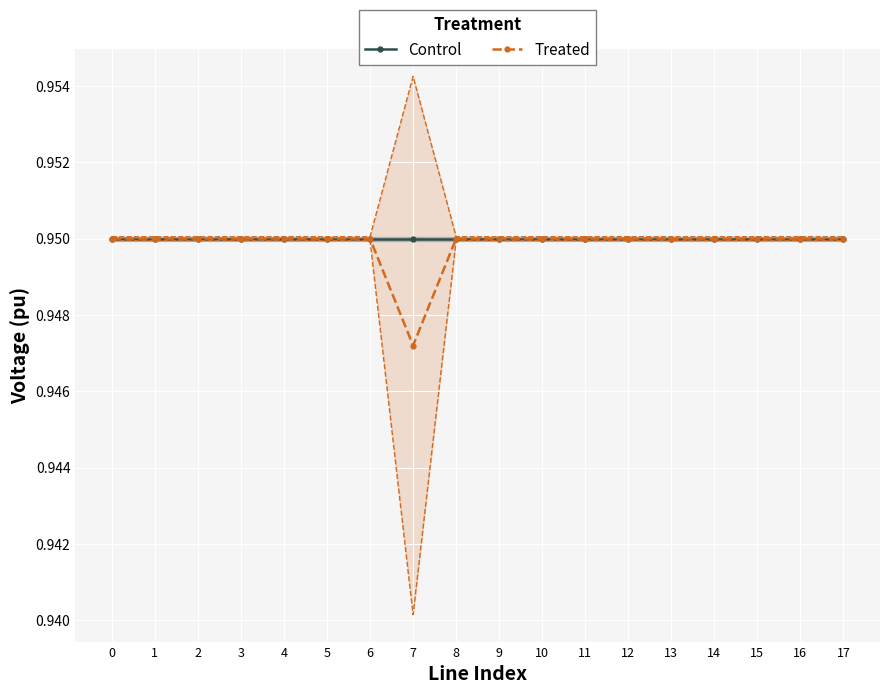

Which series has the largest range (max minus min)?

Treated